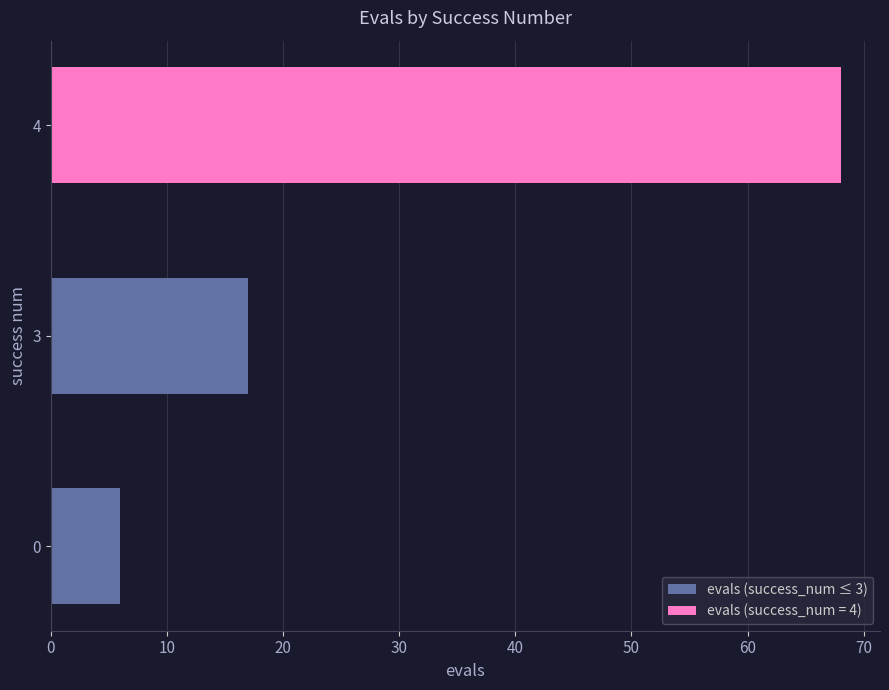

What is the difference between the values at 0 and 4?

62